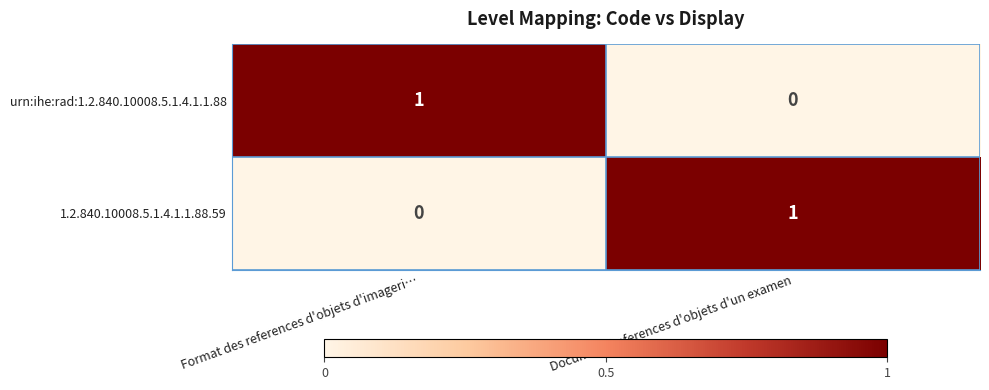

What is the difference between the highest and lowest values at Format des references d'objets d'imageri…?

1